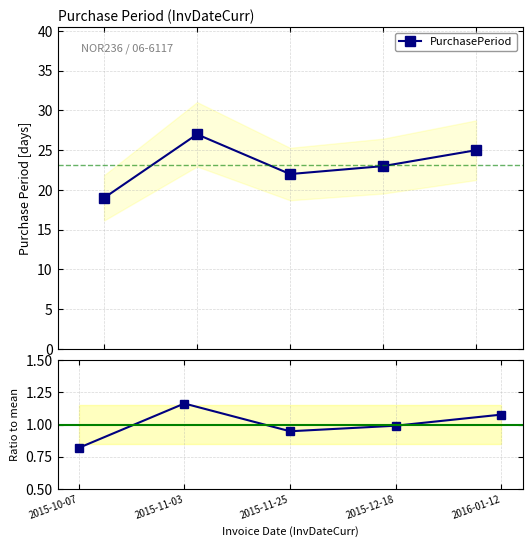

At which category is the sum across all series the highest?

2015-11-03